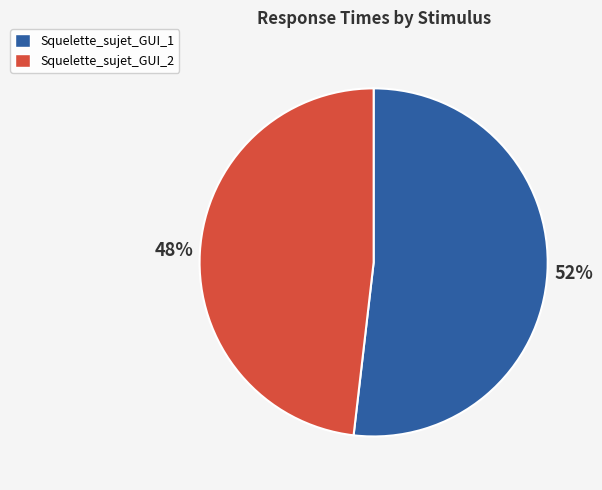

How many segments does this pie chart have?

2